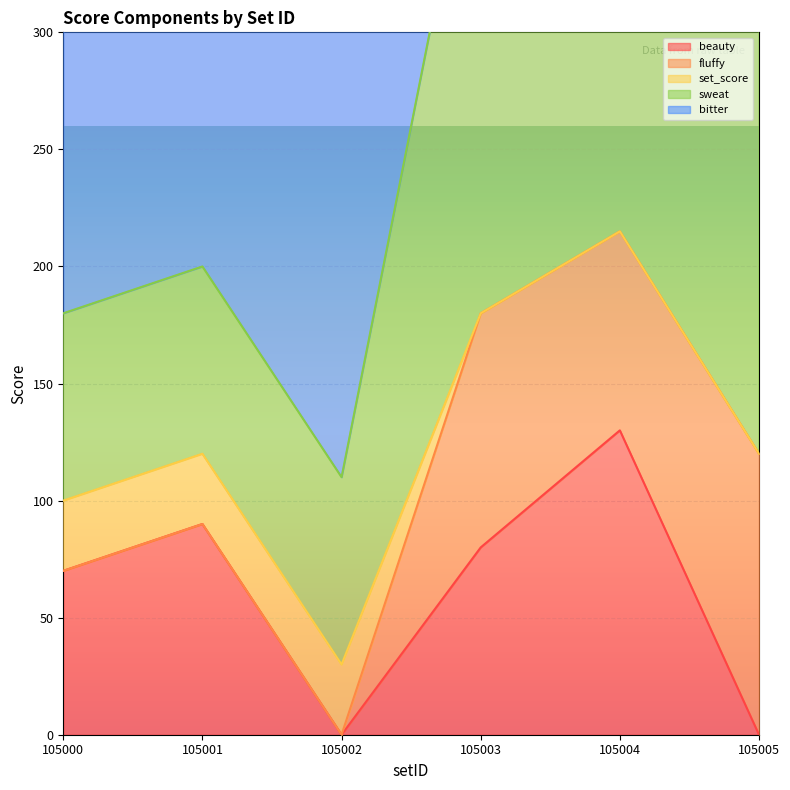

The bitter series shows 0 at 105003. True or false?

True